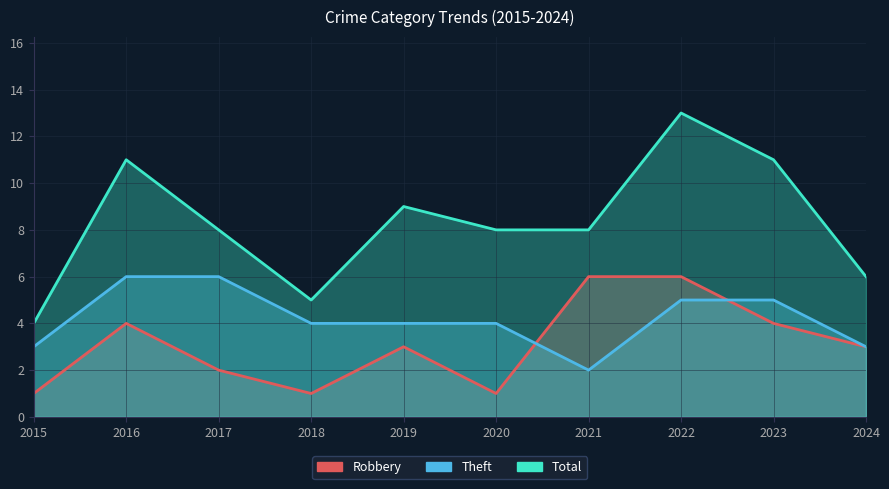

What is the highest value of the Robbery series?

6